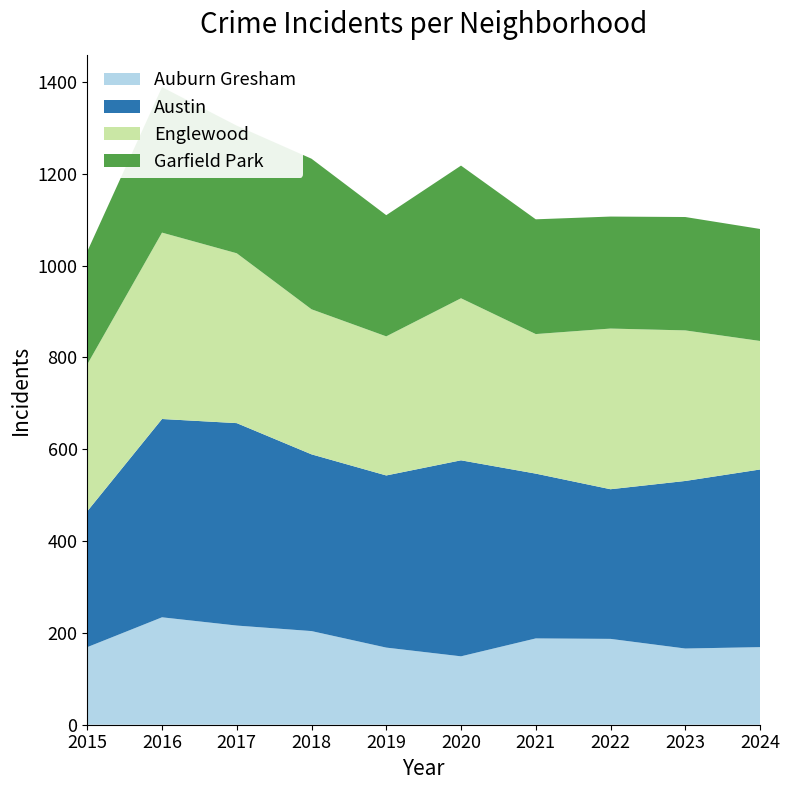

Reading left to right, list all the values displayed in this chart.

Auburn Gresham: 2015=169	2016=234	2017=216	2018=204	2019=168	2020=149	2021=188	2022=187	2023=166	2024=169
Austin: 2015=296	2016=432	2017=441	2018=385	2019=375	2020=427	2021=359	2022=326	2023=365	2024=387
Englewood: 2015=320	2016=406	2017=370	2018=316	2019=303	2020=353	2021=304	2022=350	2023=328	2024=280
Garfield Park: 2015=246	2016=317	2017=278	2018=328	2019=264	2020=289	2021=250	2022=244	2023=247	2024=244